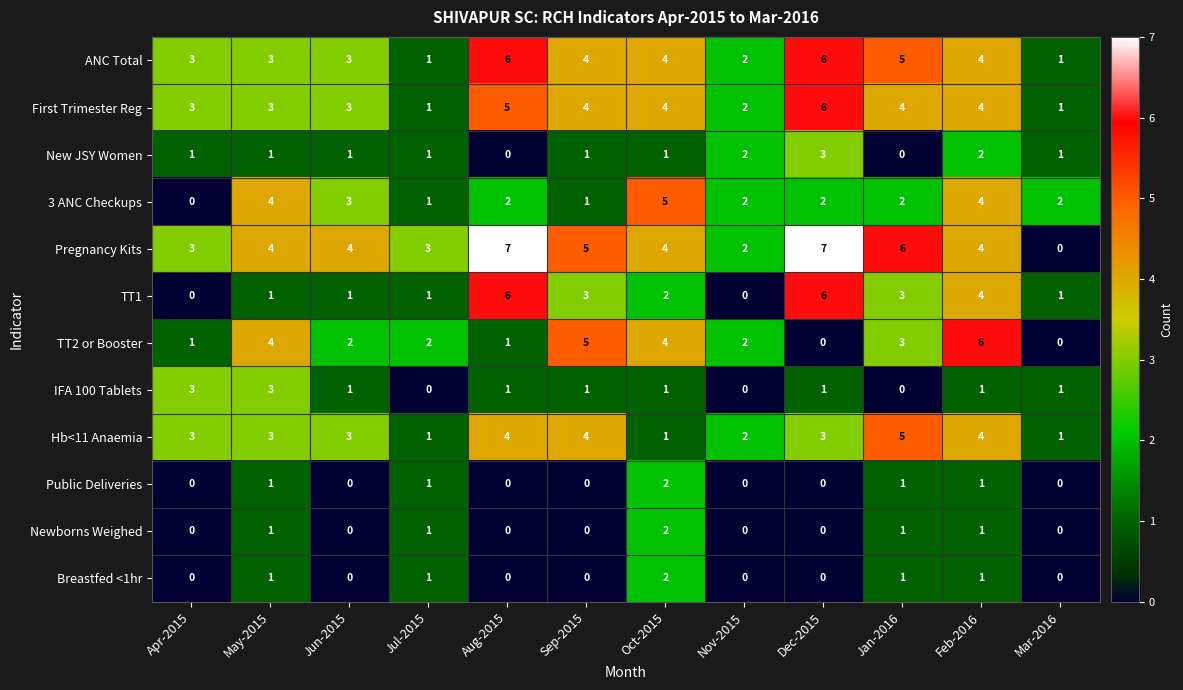

How many values in the New JSY Women series are below 1?

2